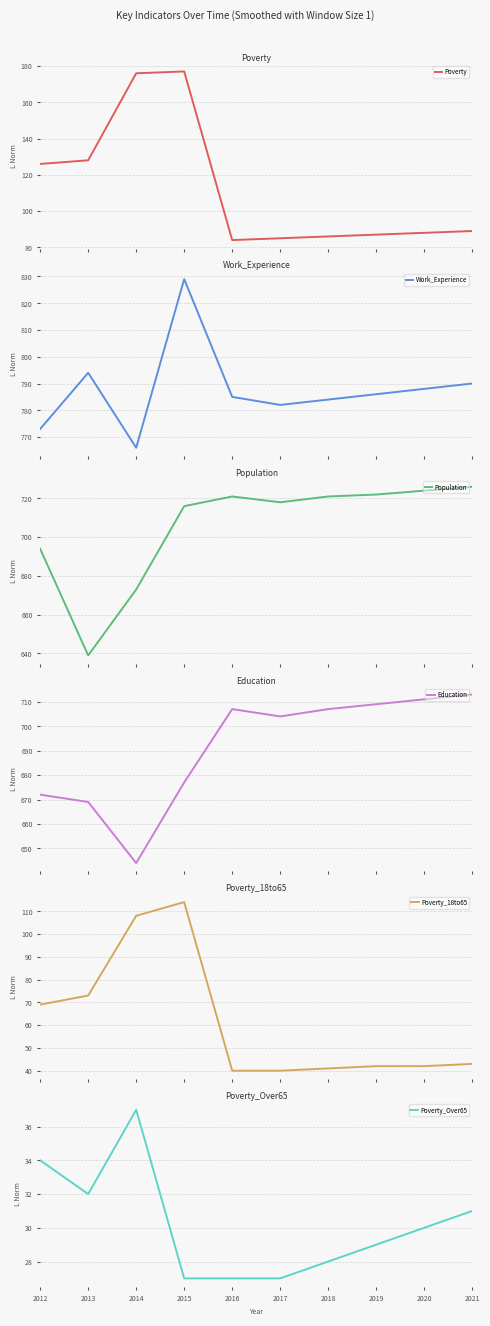

Does the chart display data point markers on the line(s)?

No